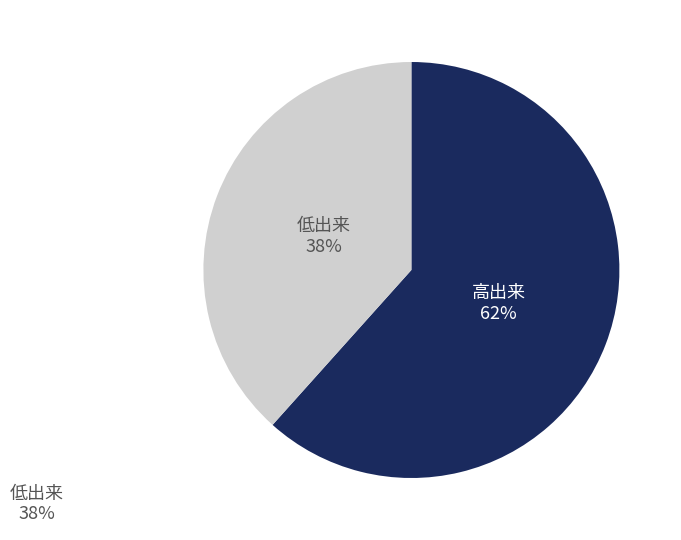

To the nearest percent, what is the average slice percentage?

50%